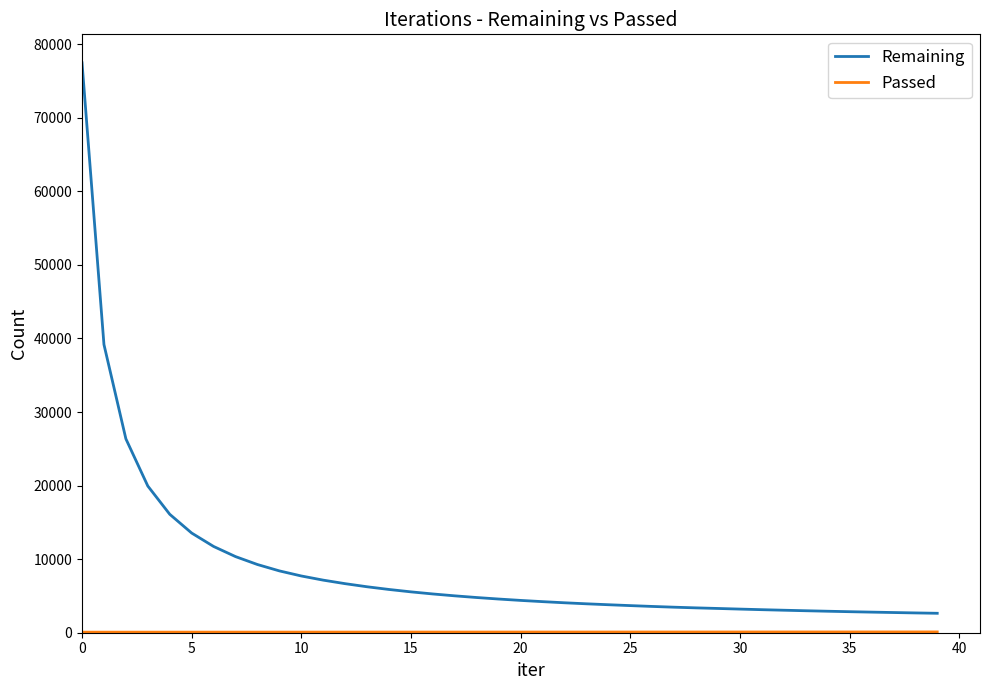

What is the maximum value for Remaining?

77467